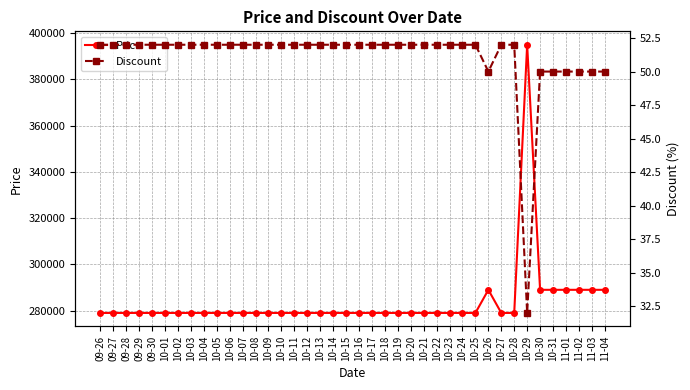

Reading left to right, what are all the values shown in this chart?

Price: 279000	279000	279000	279000	279000	279000	279000	279000	279000	279000	279000	279000	279000	279000	279000	279000	279000	279000	279000	279000	279000	279000	279000	279000	279000	279000	279000	279000	279000	279000	289000	279000	279000	395000	289000	289000	289000	289000	289000	289000
Discount: 52	52	52	52	52	52	52	52	52	52	52	52	52	52	52	52	52	52	52	52	52	52	52	52	52	52	52	52	52	52	50	52	52	32	50	50	50	50	50	50